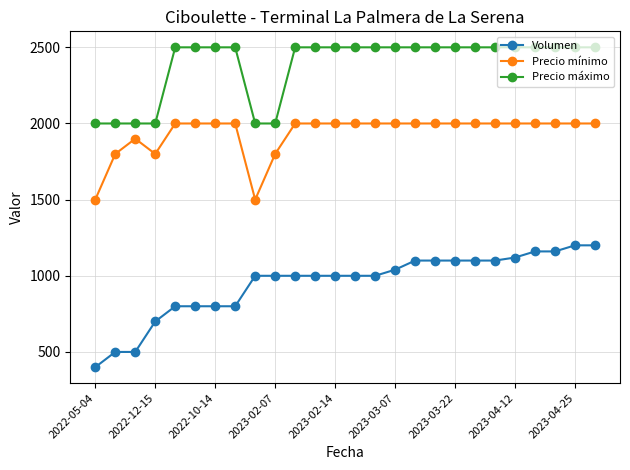

What is the highest value of the Precio mínimo series?

2000